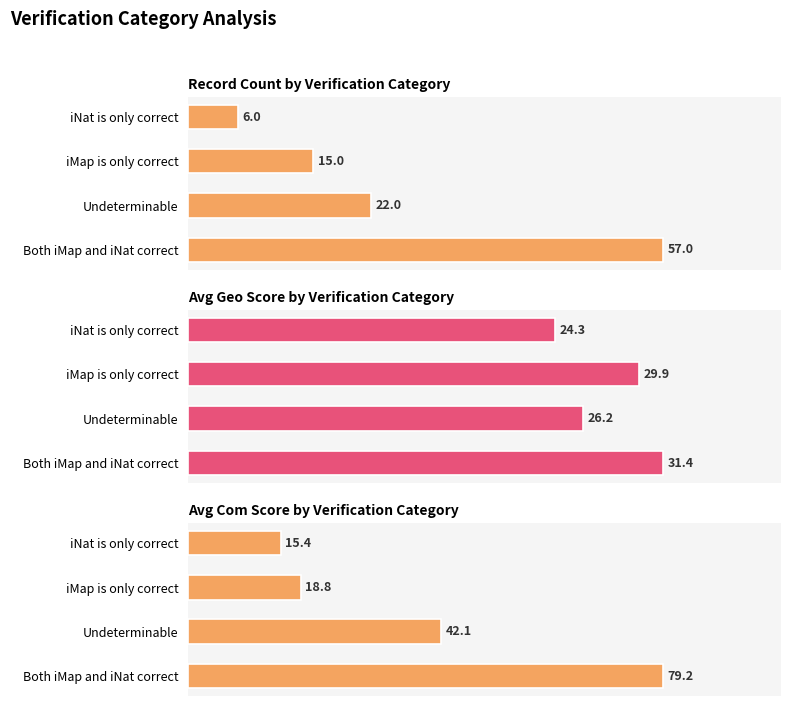

How many values in the Avg Com Score by Verification Category series are below 42?

2